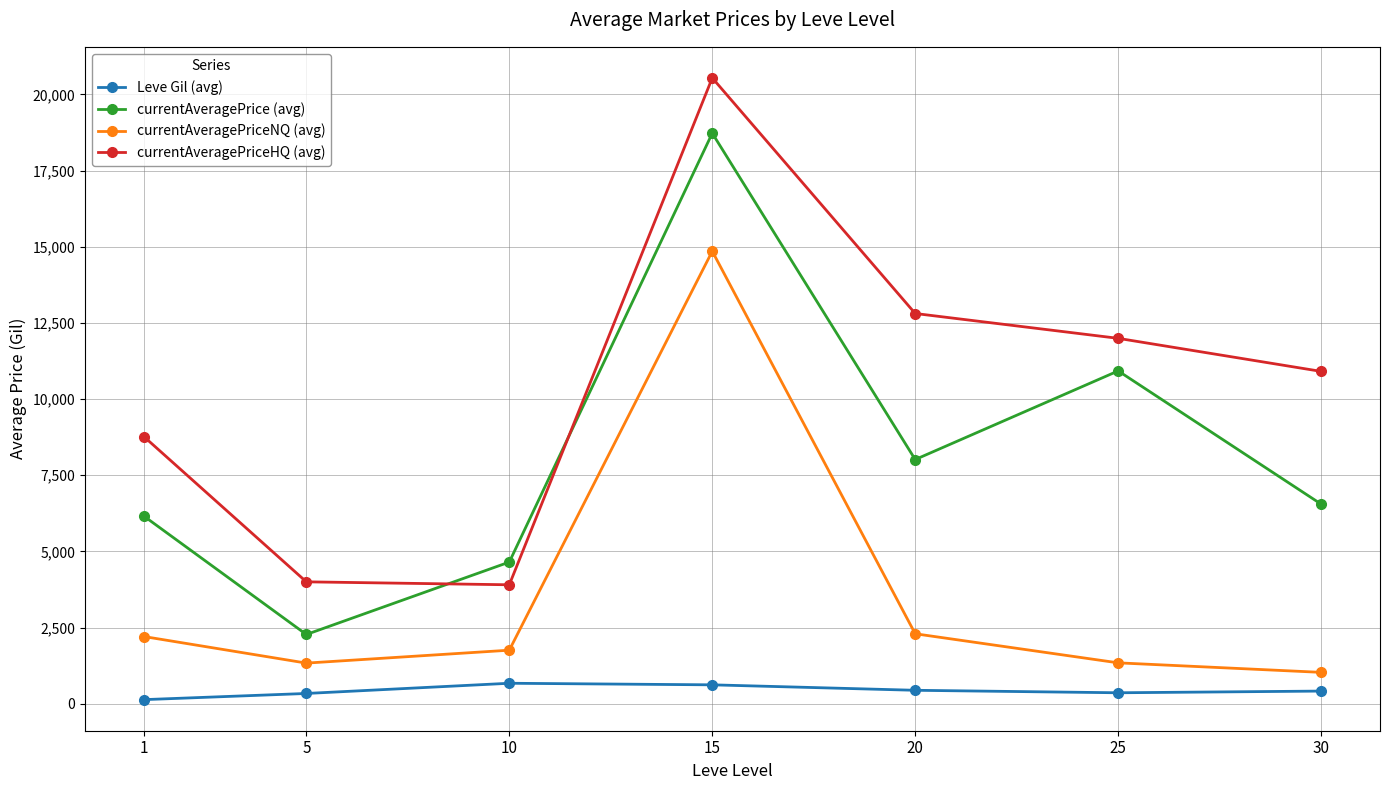

The currentAveragePriceNQ (avg) series shows 2205.2 at 1. True or false?

True